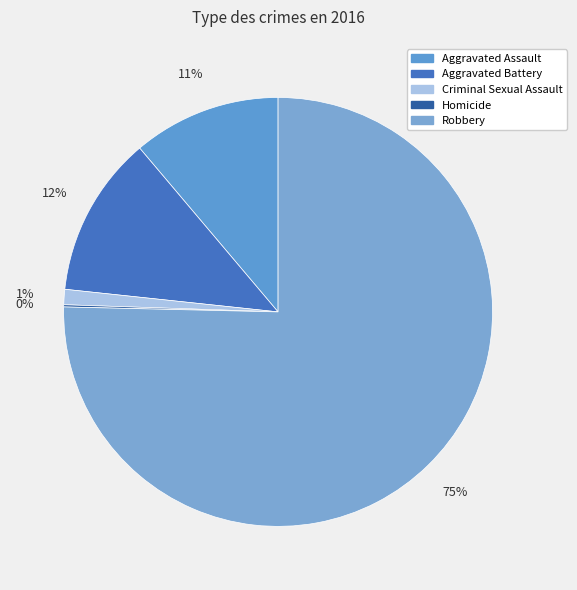

Is there any slice that represents more than half of the pie?

Yes